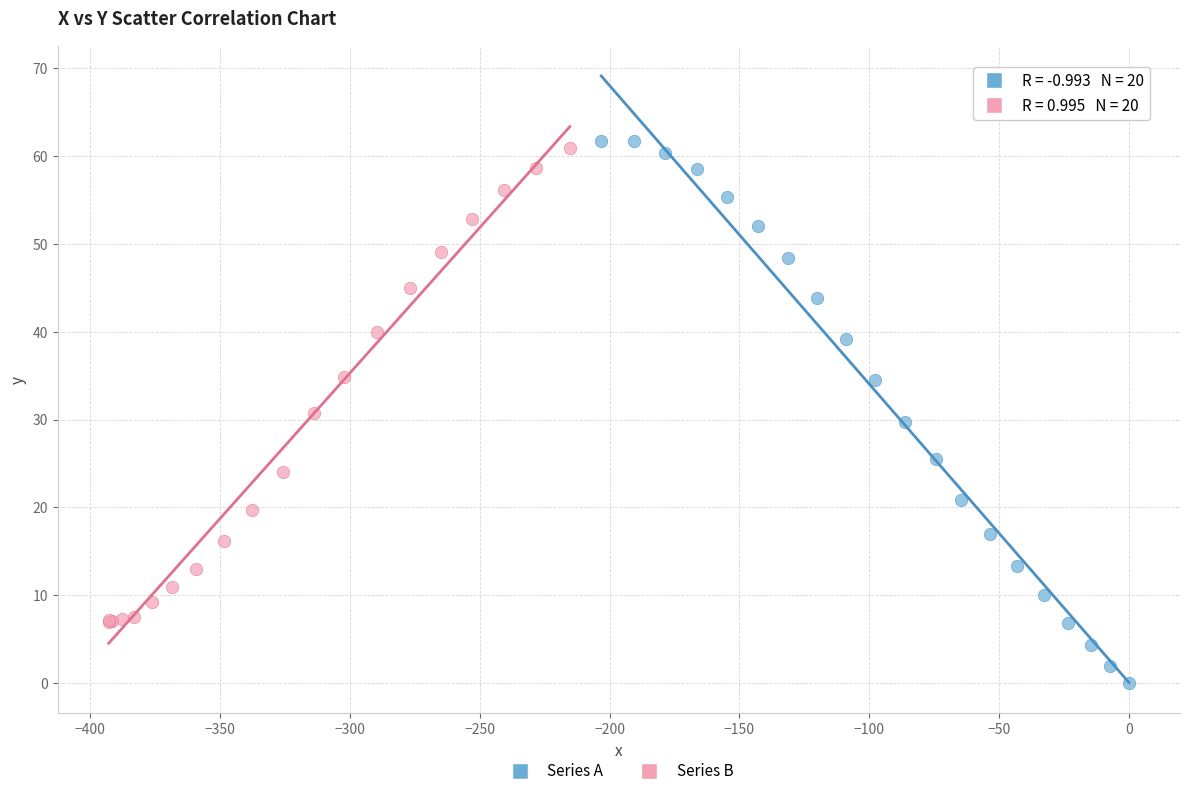

Which series has the widest spread of Y values?

Series A